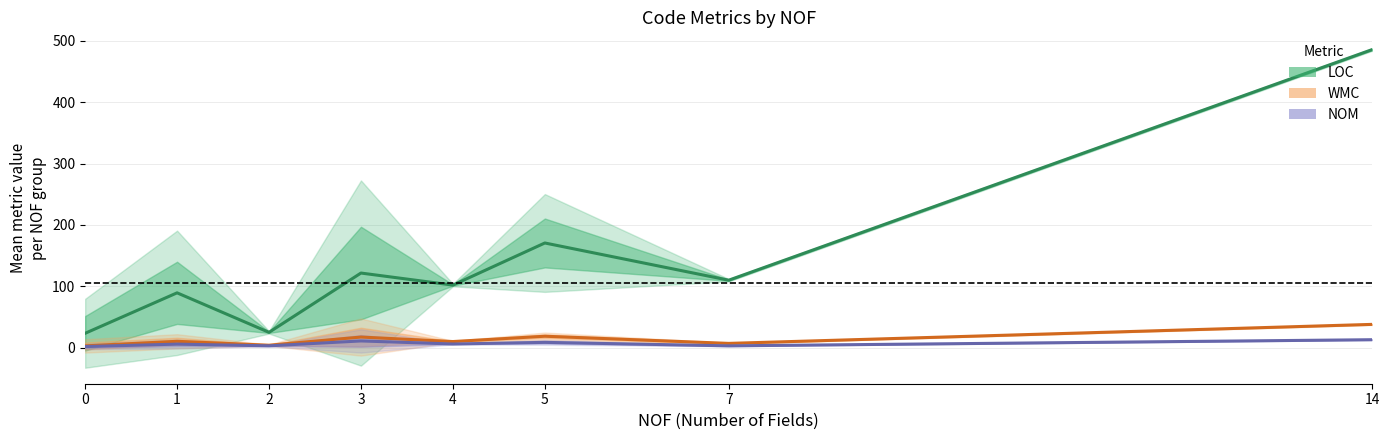

What are all the series names shown in the legend?

LOC, WMC, NOM